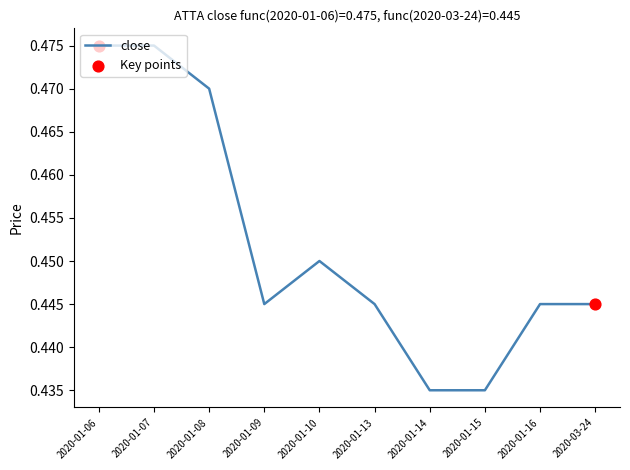

What position from the right is 2020-01-14?

4